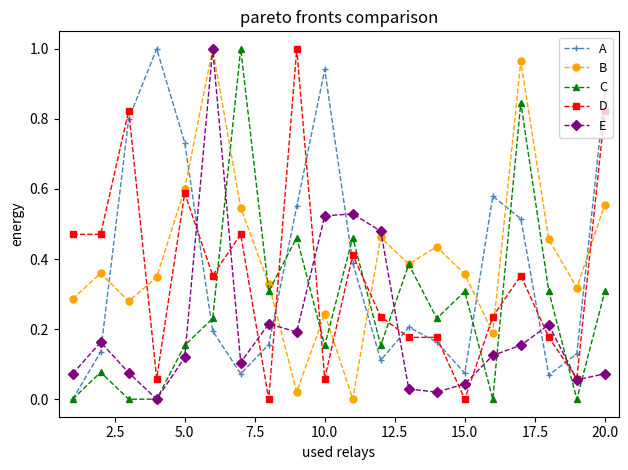

After their last crossing, which series has the higher values: E or B?

B